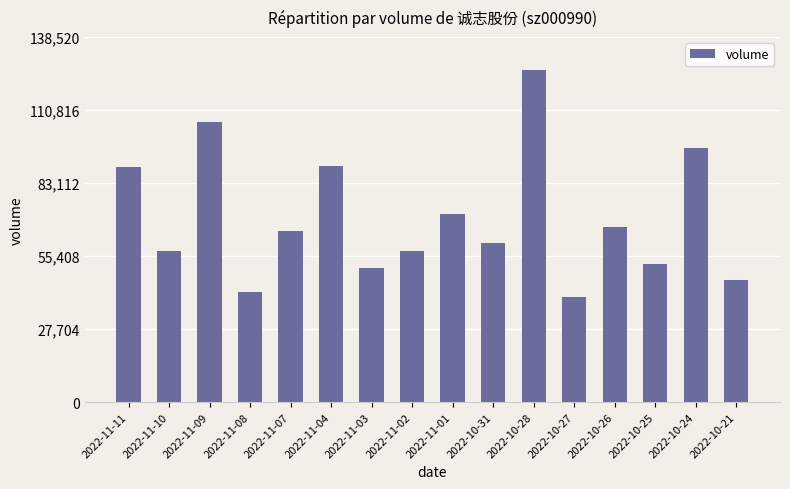

What value does the data have at 2022-11-03?

50739